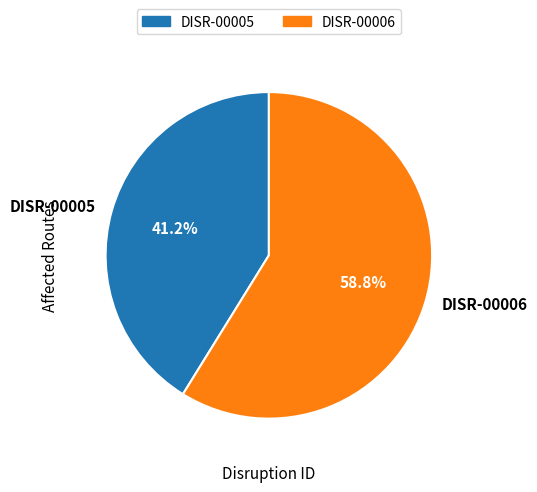

To the nearest percent, what portion does DISR-00005 represent?

41%